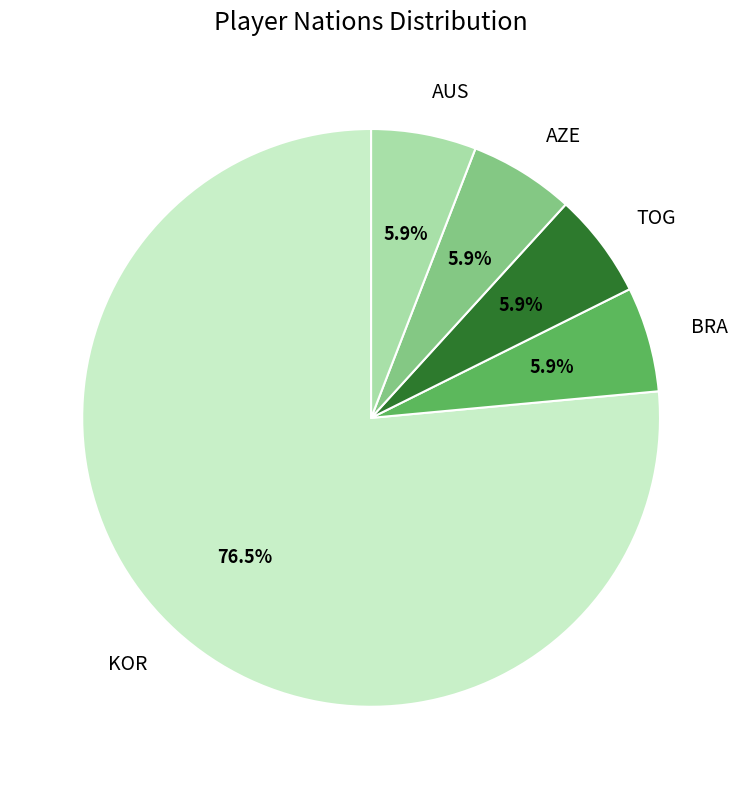

What is the majority slice?

KOR